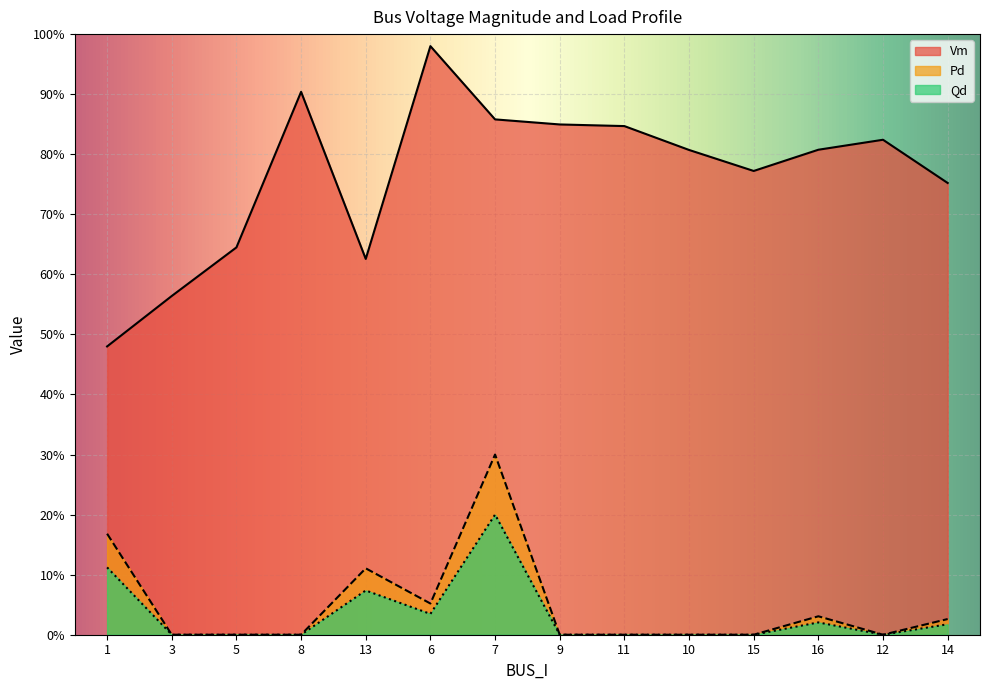

True or false: Vm and Qd cross at least once.

False